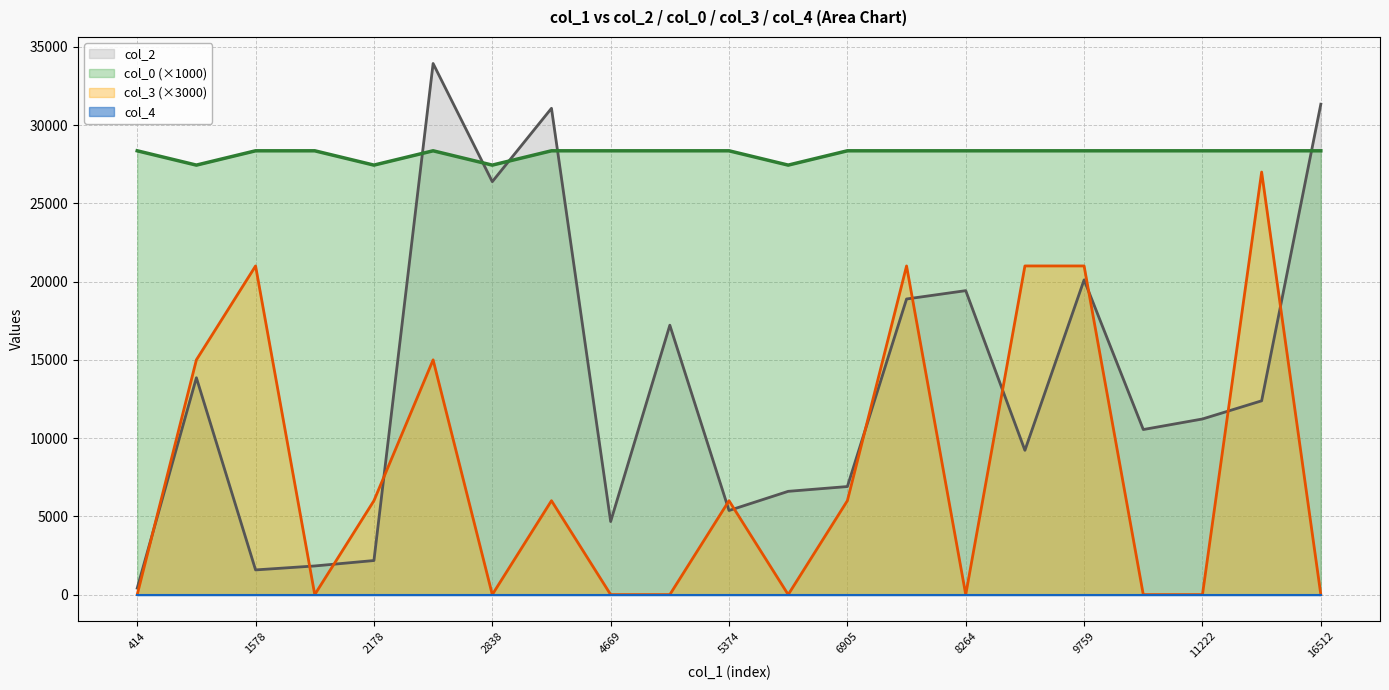

What position from the left is 2178?

5